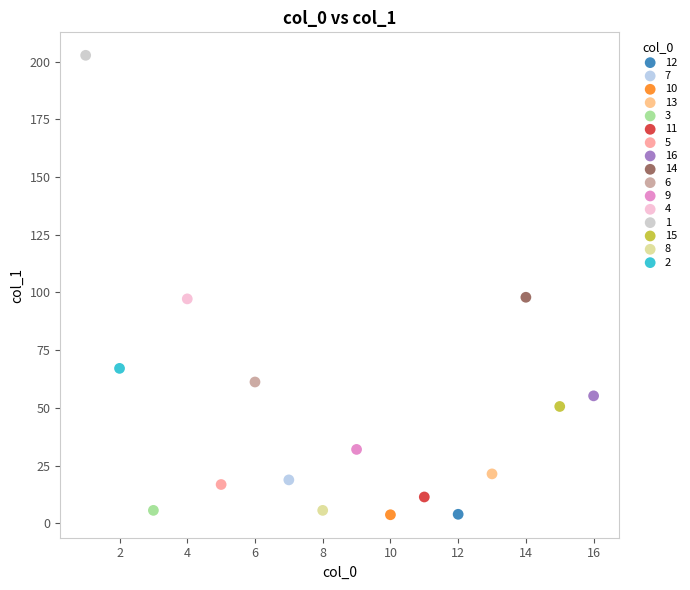

What are all the series names shown in the legend?

12, 7, 10, 13, 3, 11, 5, 16, 14, 6, 9, 4, 1, 15, 8, 2